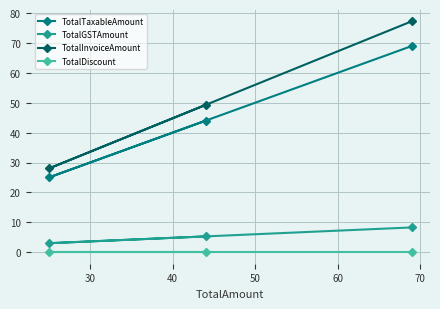

Which series has the largest total across all categories?

TotalInvoiceAmount